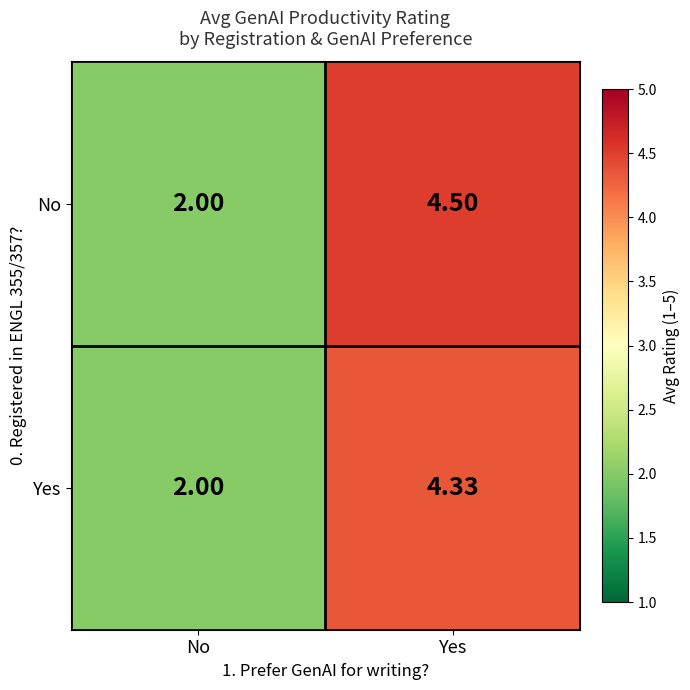

Between No and Yes, which series saw the biggest shift?

No